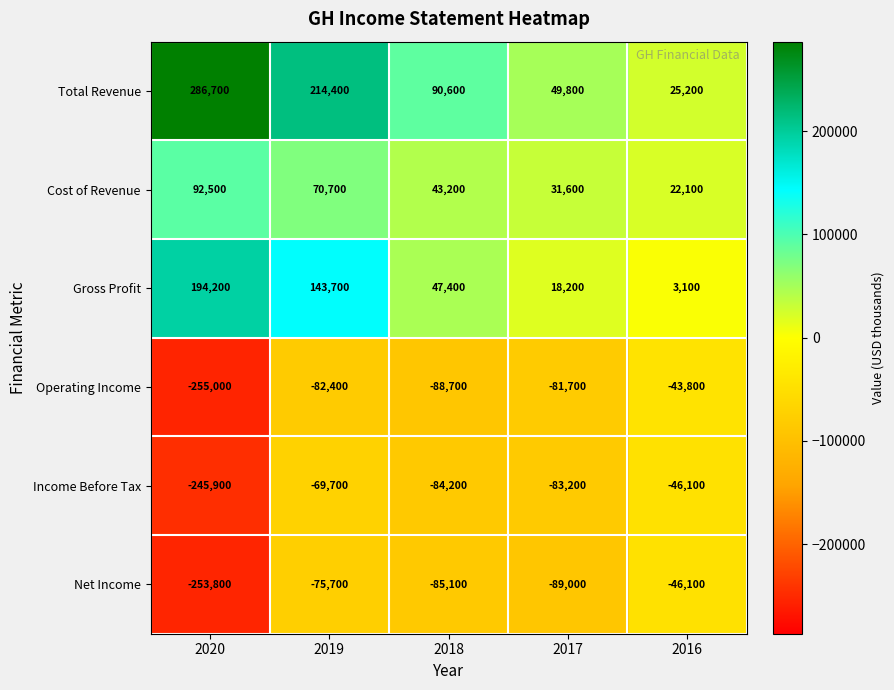

What is the difference between the maximum and second lowest values in the Gross Profit series?

176000